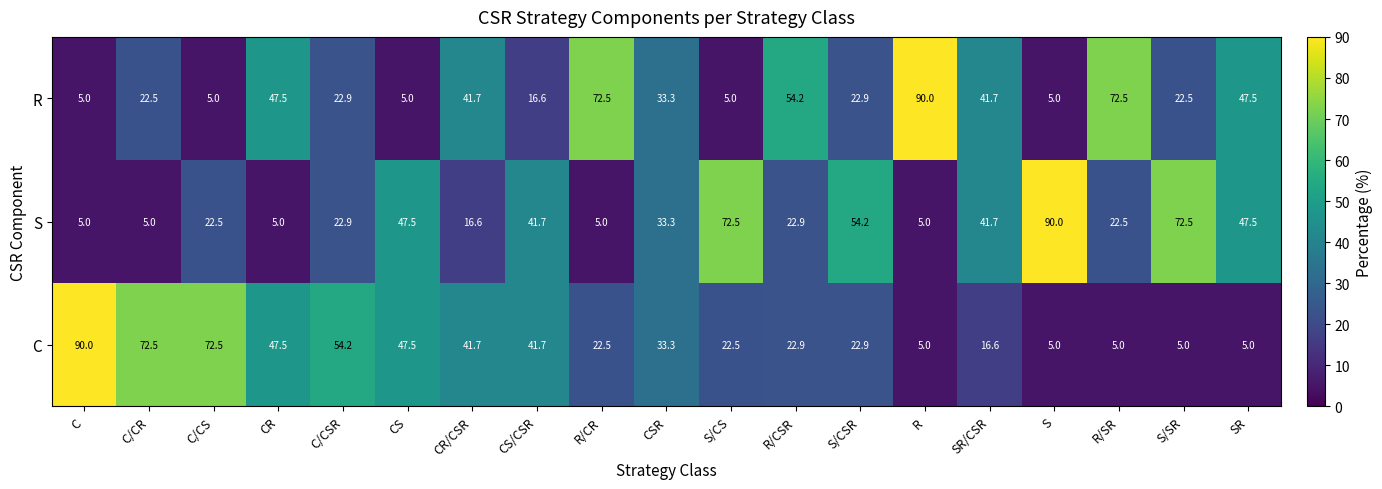

What is the total value across all series at SR?

100.0